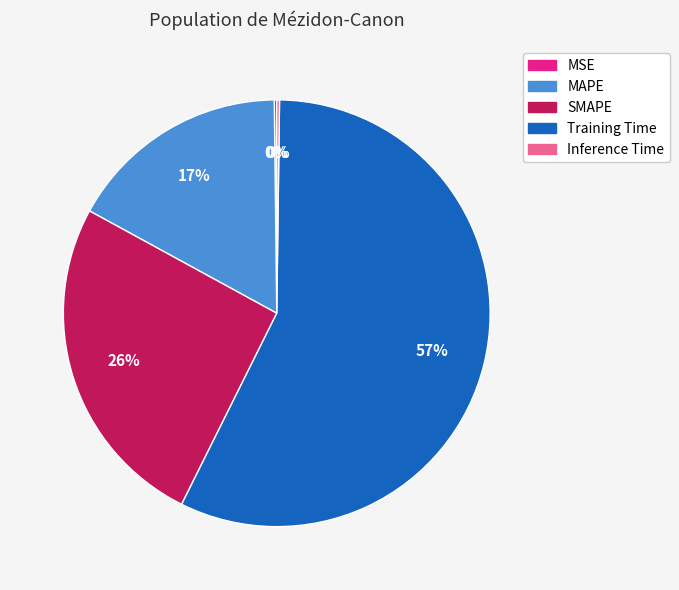

Do SMAPE and Training Time together represent more than half of the pie?

Yes